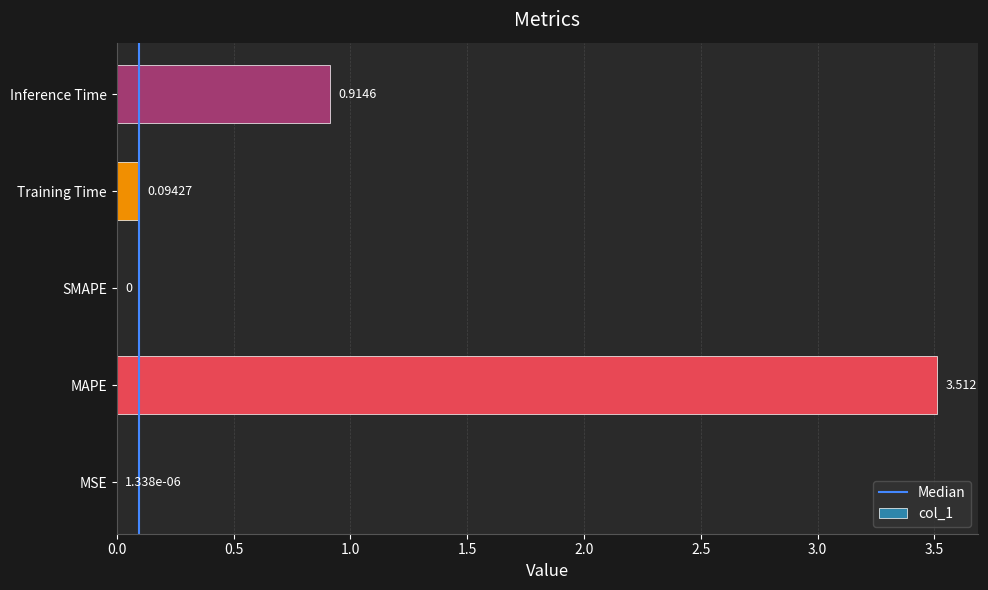

What is the difference between the values at SMAPE and MAPE?

3.5